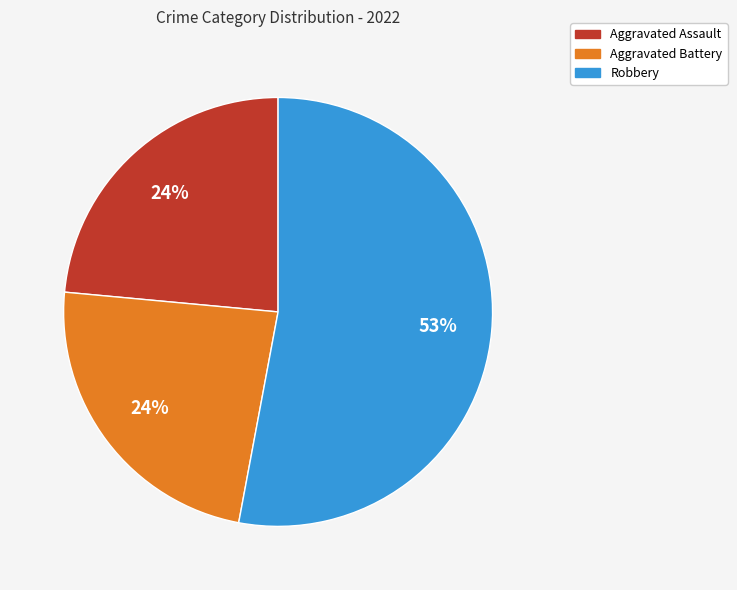

Is there any slice that represents more than half of the pie?

Yes